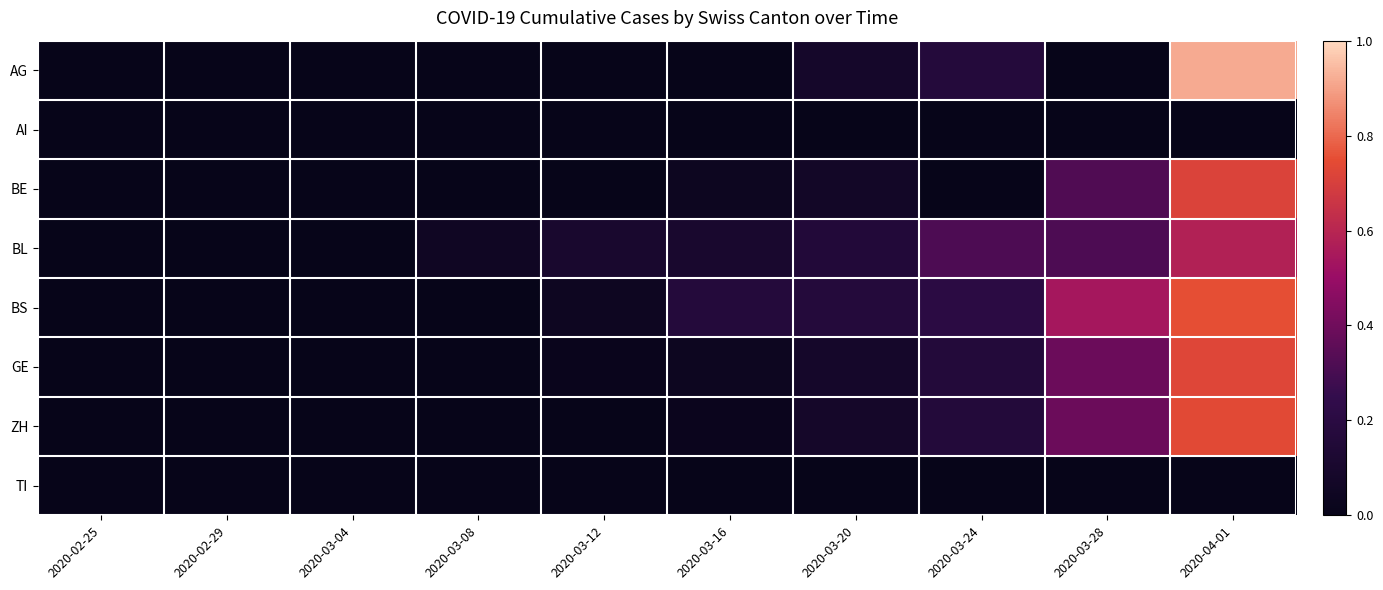

At how many categories does at least one series exceed 0?

7